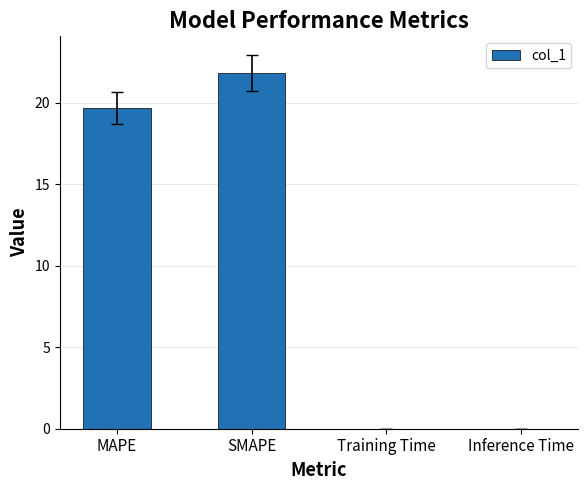

What is the maximum value shown in the chart?

21.8